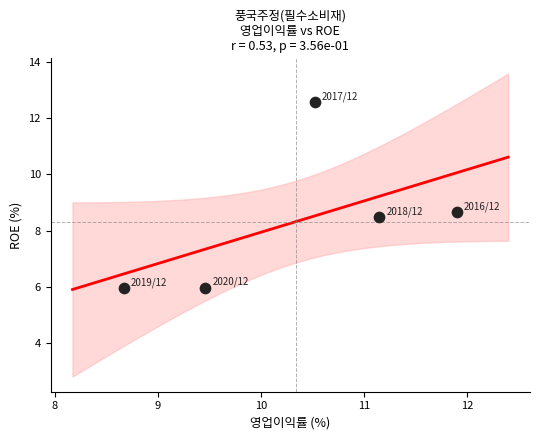

What Y value in the scatter plot is closest to 9?

8.7